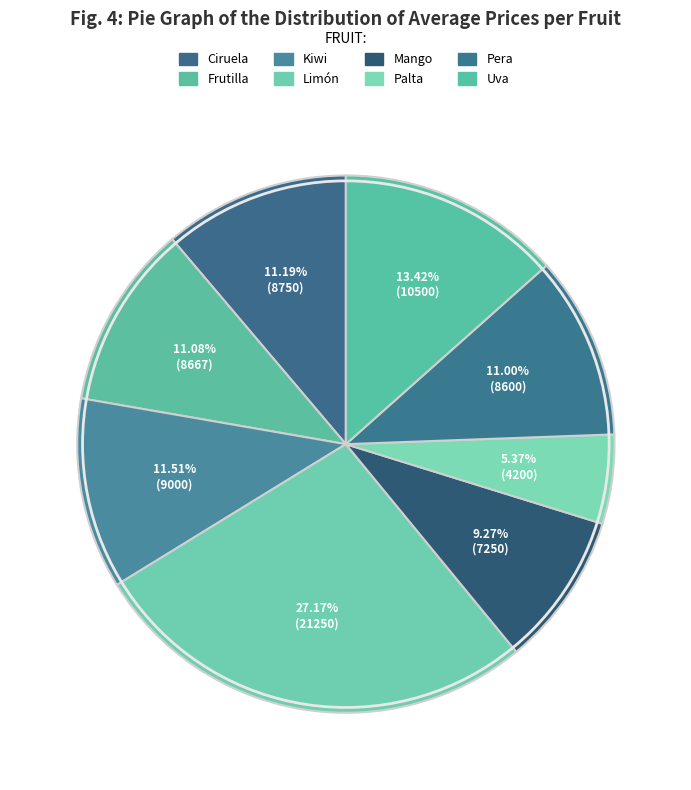

The Uva slice represents 23% of the pie. True or false?

False